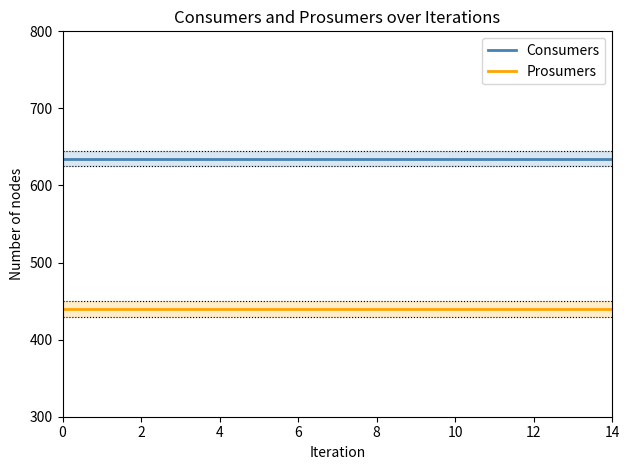

Is it true that Prosumers equals 440 at 14?

True